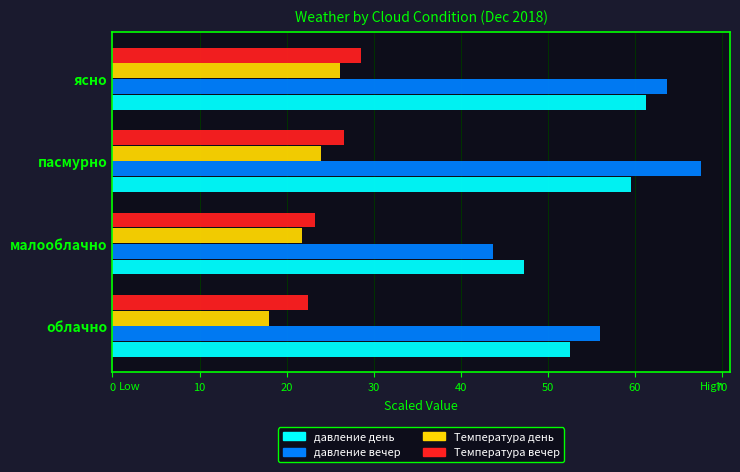

What is the highest value of the Температура день series?

26.1